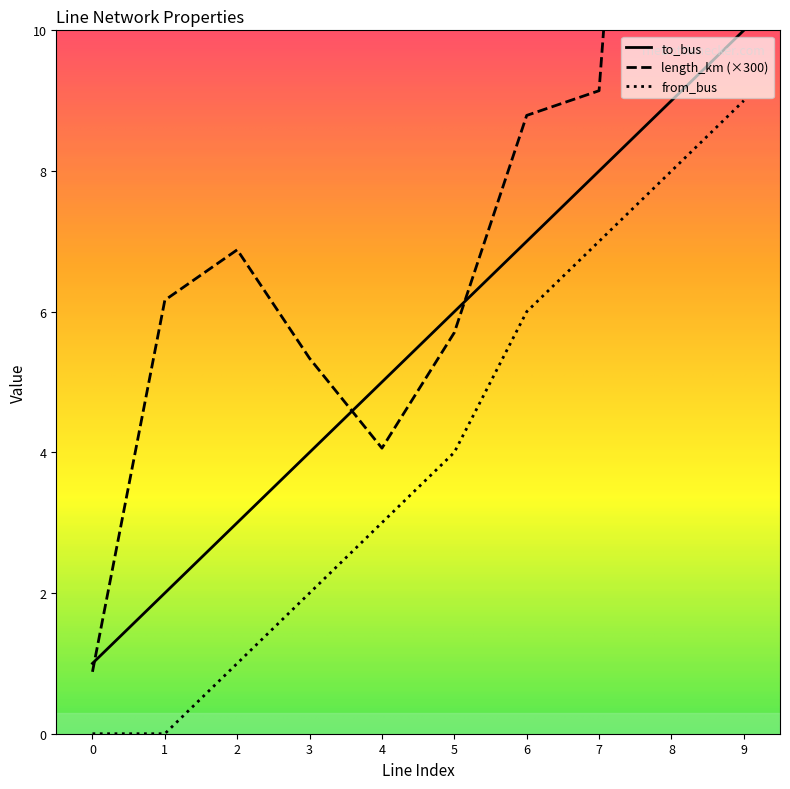

Between 2 and 5, which series saw the biggest shift?

to_bus